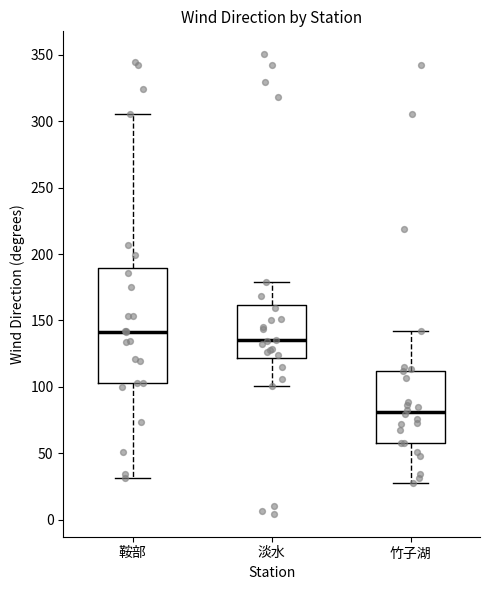

Reading left to right, transcribe this box plot: for each box, give where its median line is, the range the box spans, and where its two whiskers end, as read against the y-axis. The values are not printed on the chart, so give them approximately, as read against the axis.

鞍部: median 140, box 105 to 190, whiskers 30 to 305
淡水: median 135, box 120 to 160, whiskers 100 to 180
竹子湖: median 80, box 60 to 110, whiskers 30 to 140